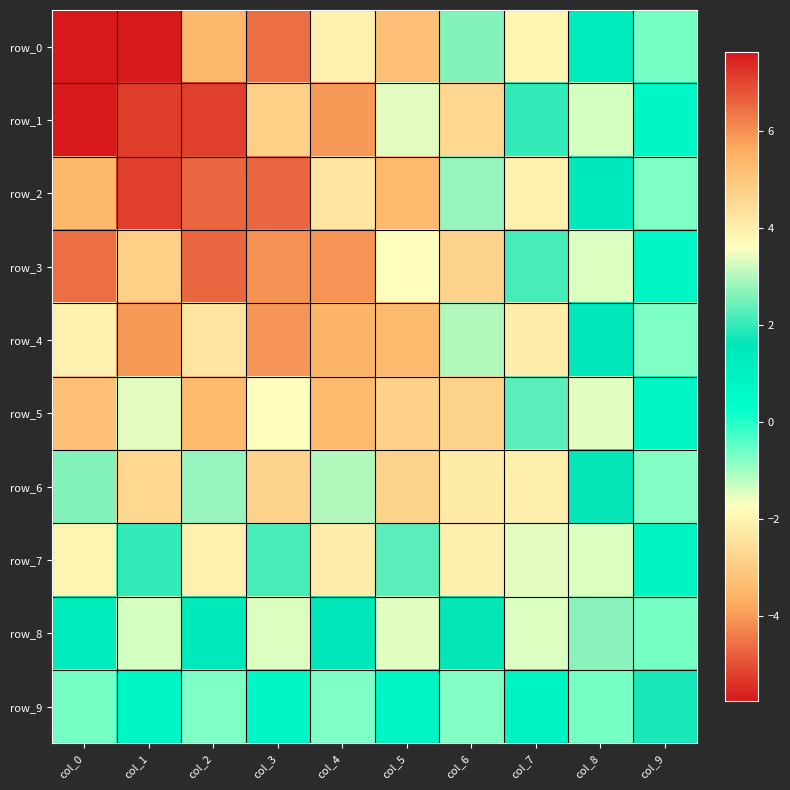

What is the minimum value for row_9?

-0.7